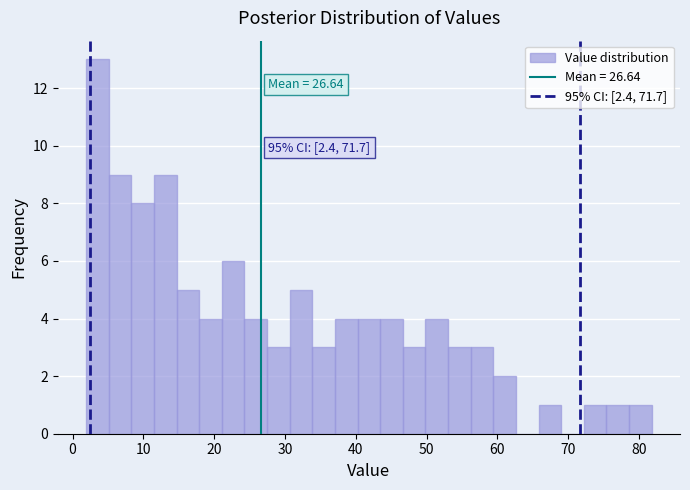

Around what value on the x-axis is the tallest bar? Give the approximate position of its centre, as read against the axis.

3